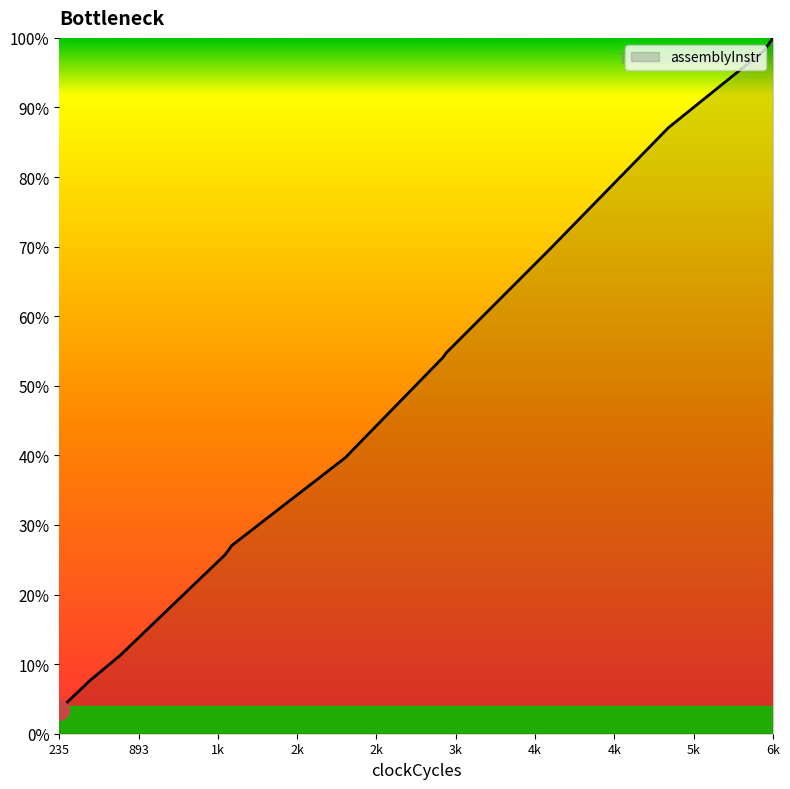

What is the difference between the values at 3437 and 743?

43.2